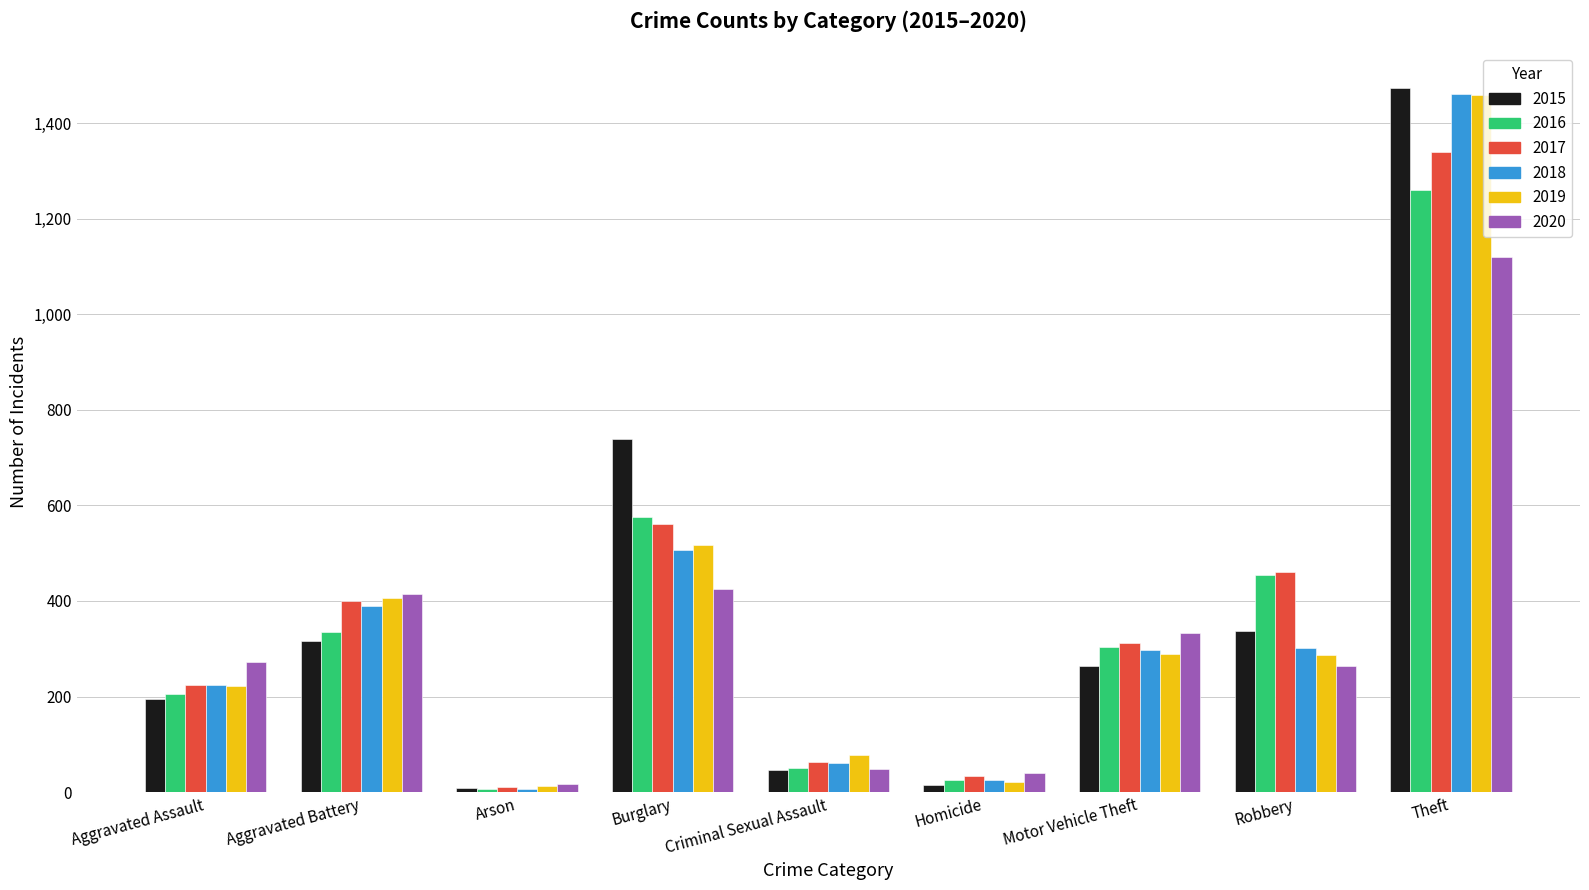

What is the difference between the maximum and minimum values in the 2019 series?

1447